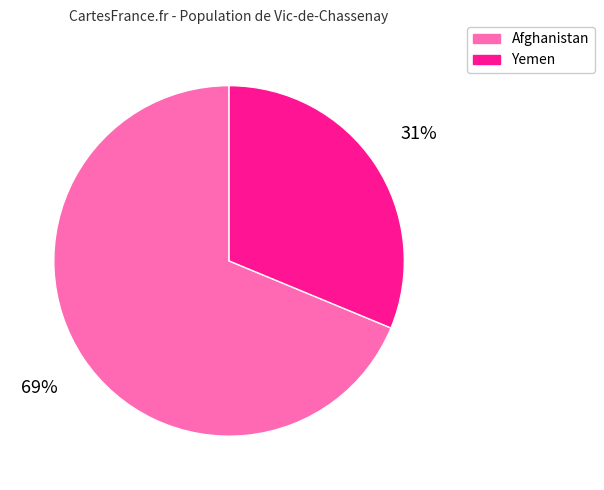

Which has a higher value, Yemen or Afghanistan?

Afghanistan